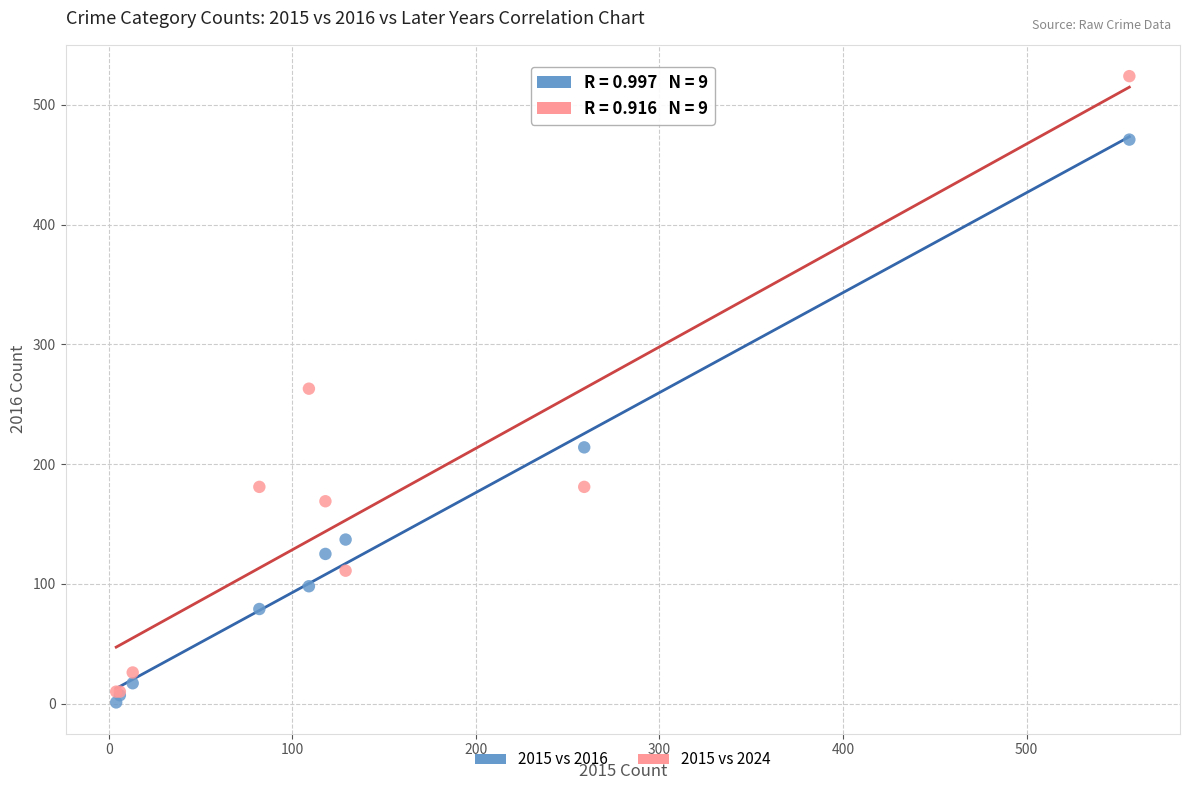

Which series has the largest Y range (max minus min)?

2015 vs 2024